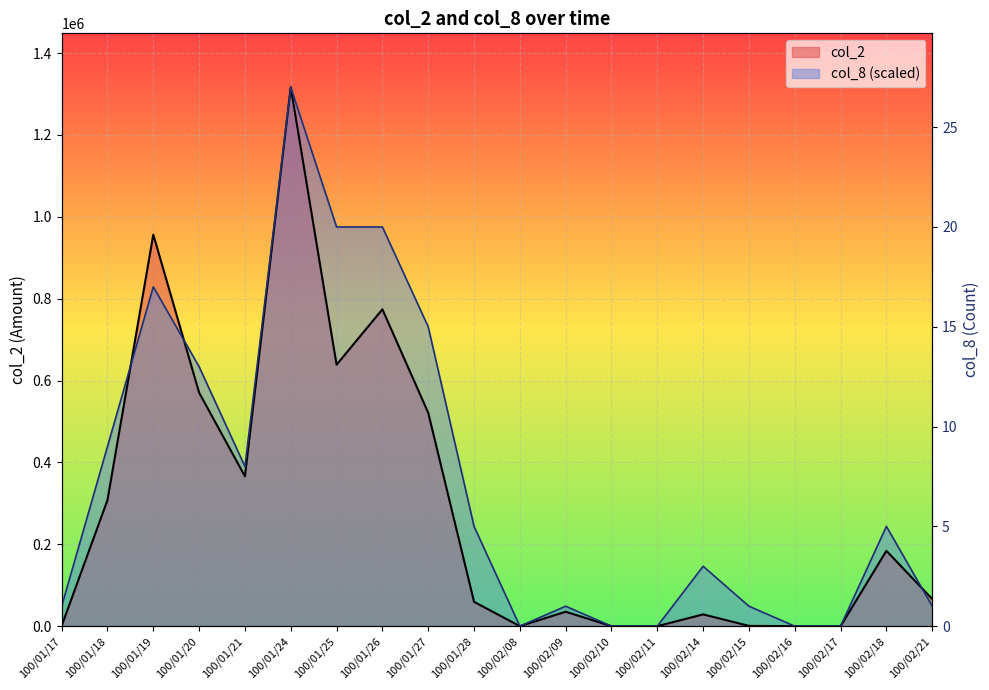

Does the chart display data point markers on the line(s)?

No